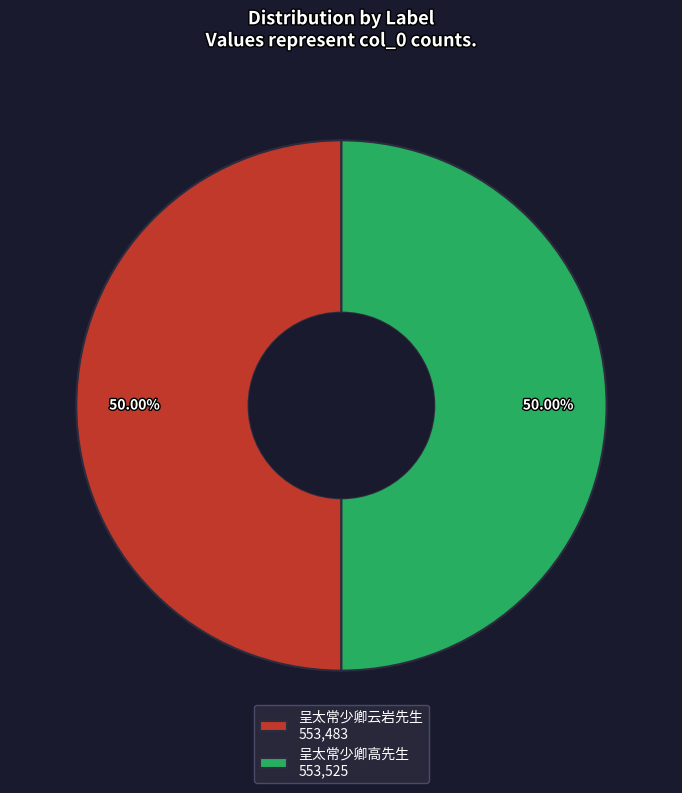

Approximately how many times larger is the value at 呈太常少卿云岩先生 553,483 compared to 呈太常少卿高先生 553,525?

1.0